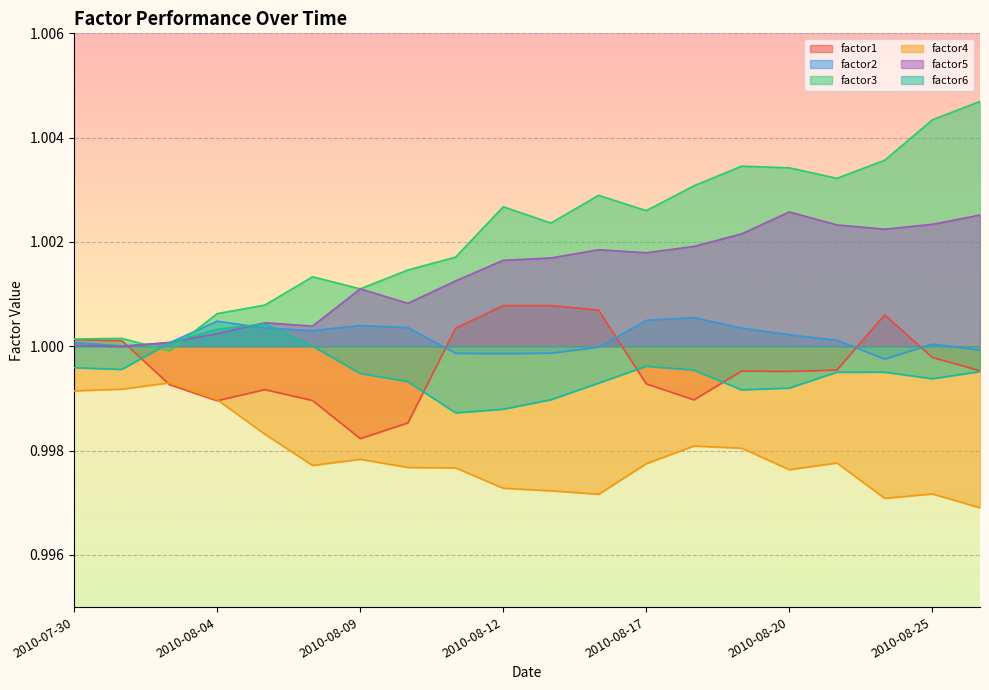

Which series has the widest spread of values?

factor3